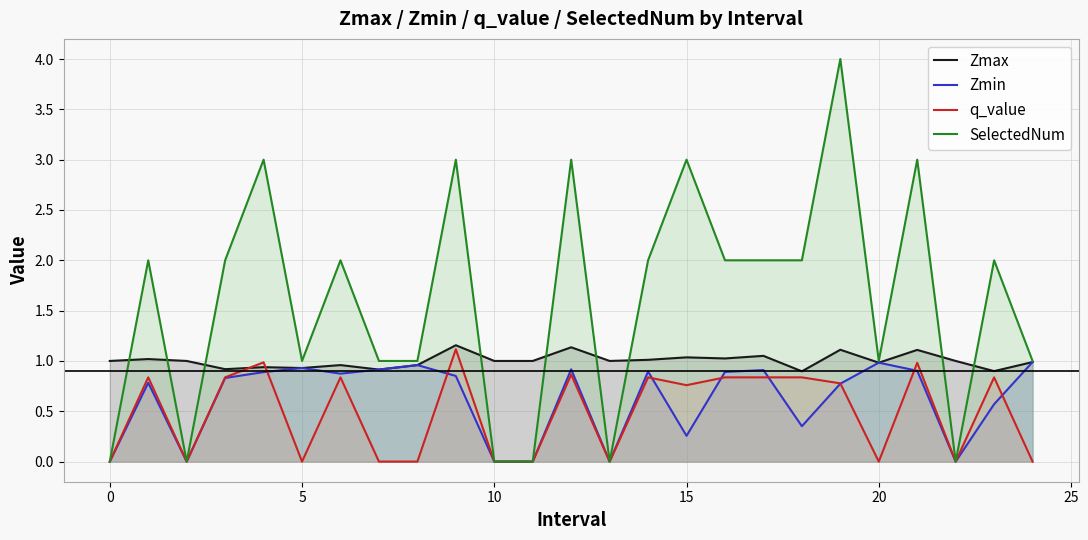

How many categories are shown in the chart?

25